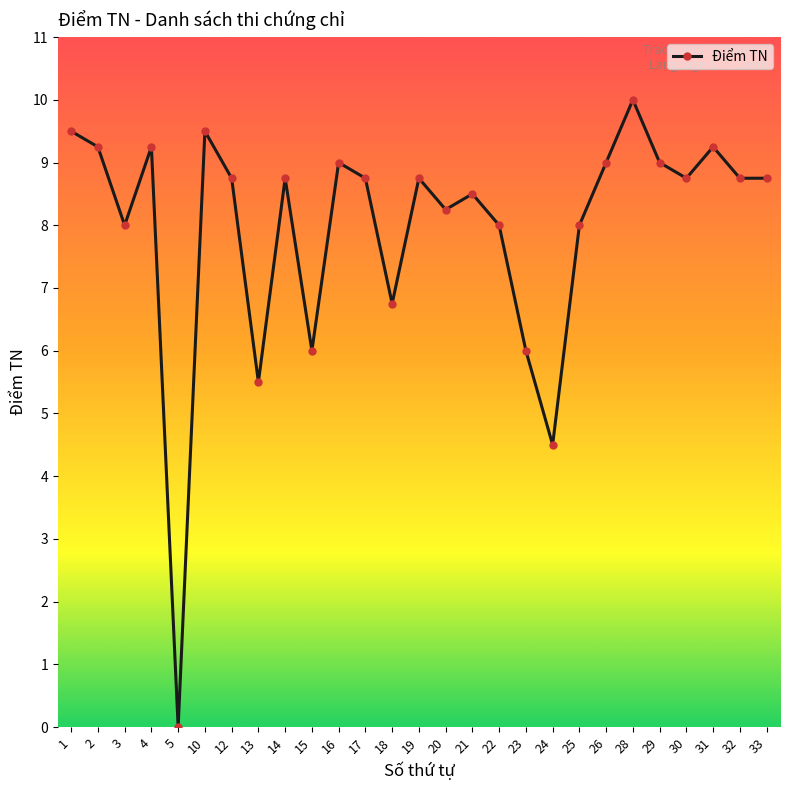

Read the value at 22.

8.0